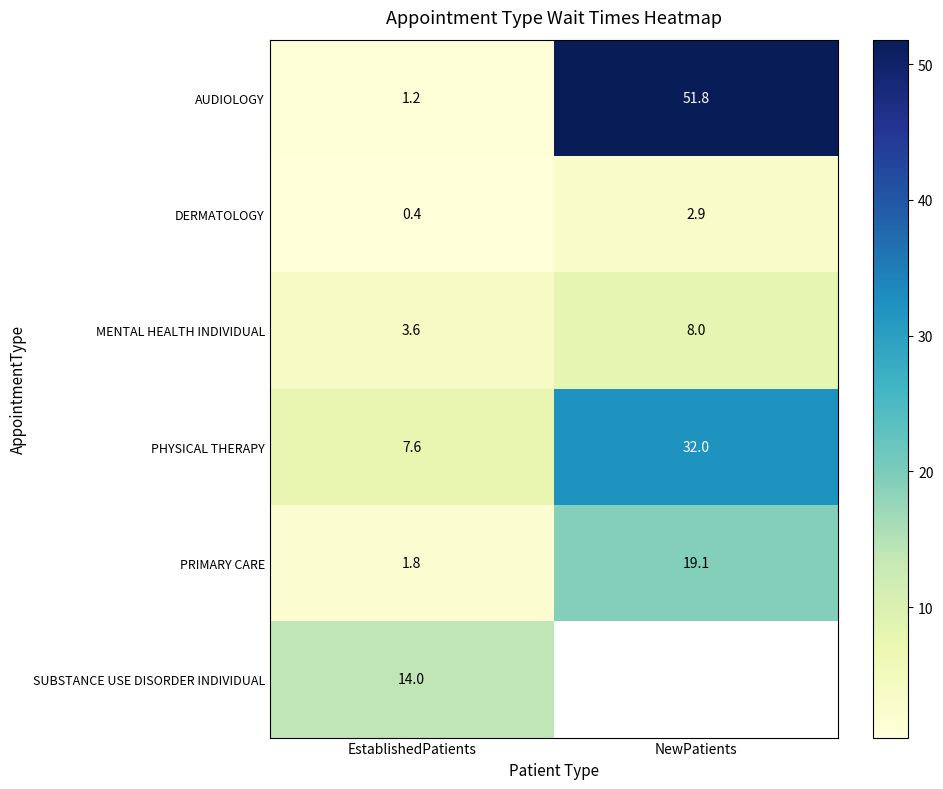

Which label corresponds to the largest value in the chart?

NewPatients